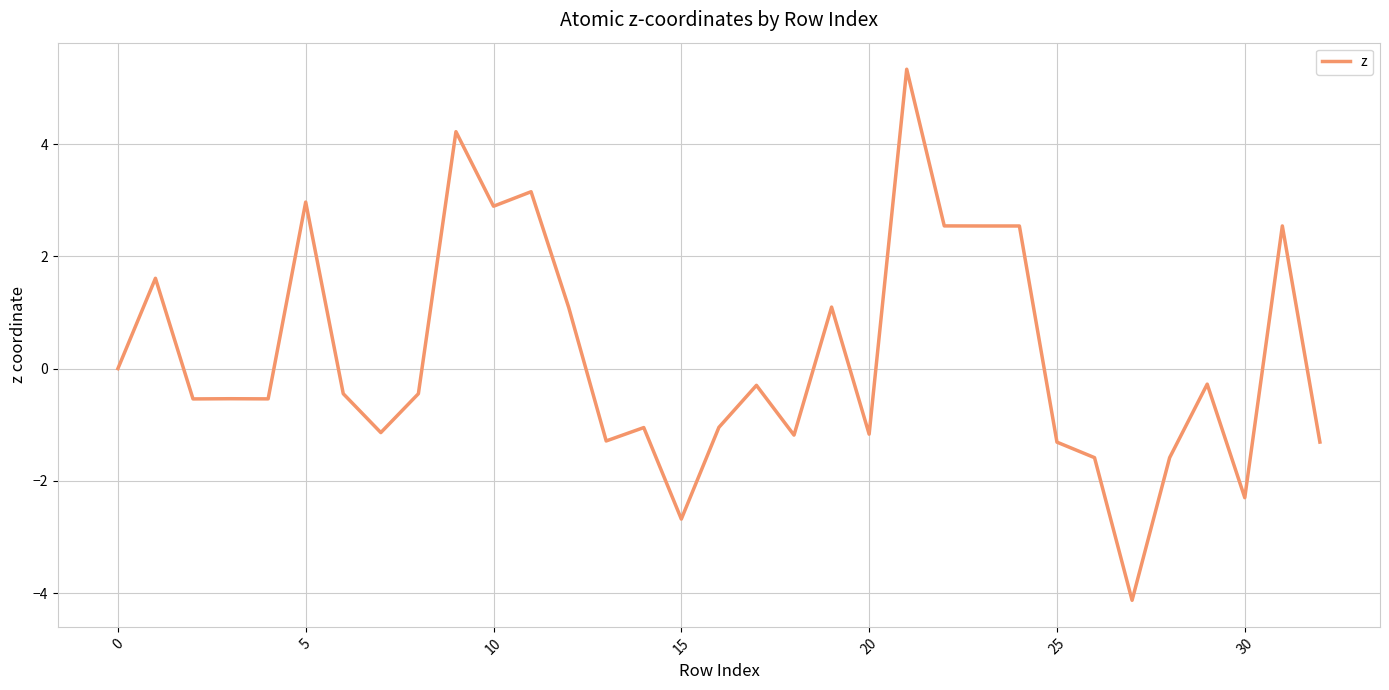

How many lines are shown in the chart?

1